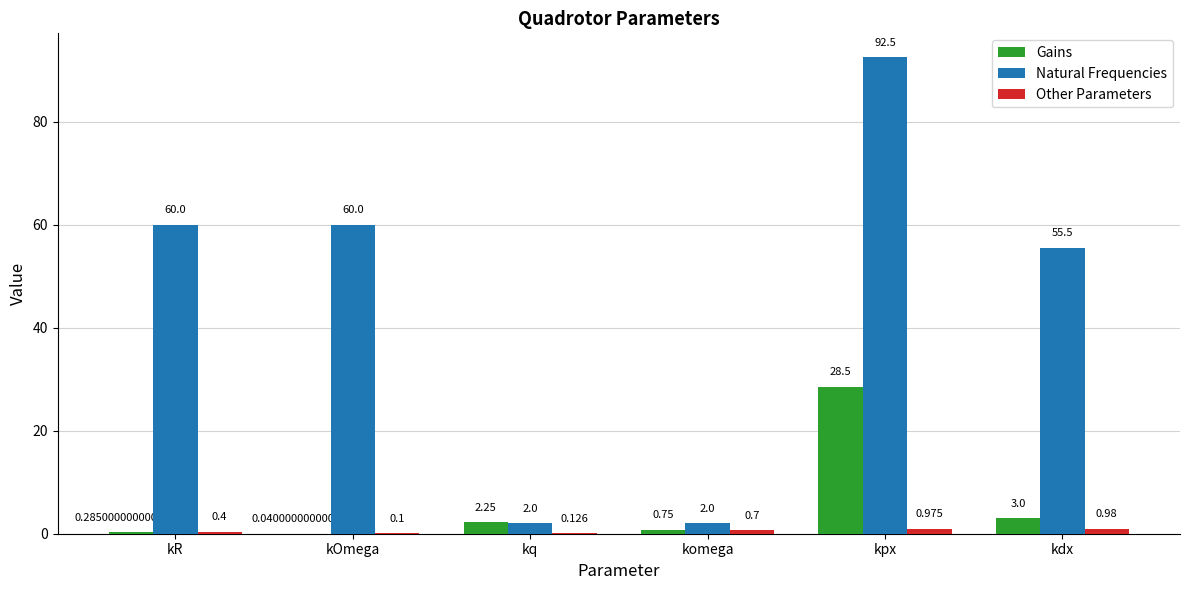

Which label corresponds to the largest value in the chart?

kpx